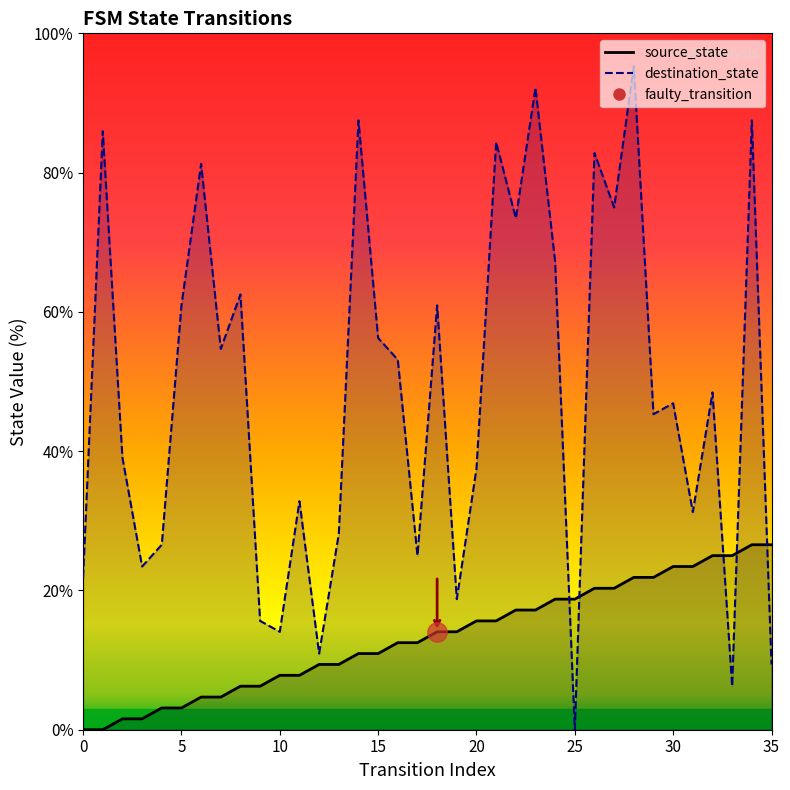

Which series has the widest spread of values?

destination_state